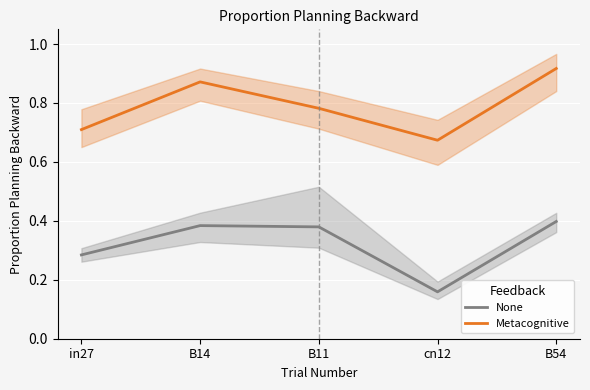

Count the number of categories in the chart.

5